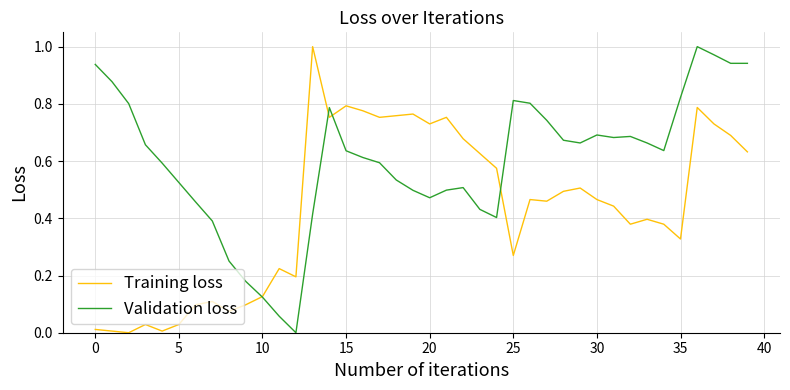

List the series in order of their overall mean, lowest first.

Training loss, Validation loss